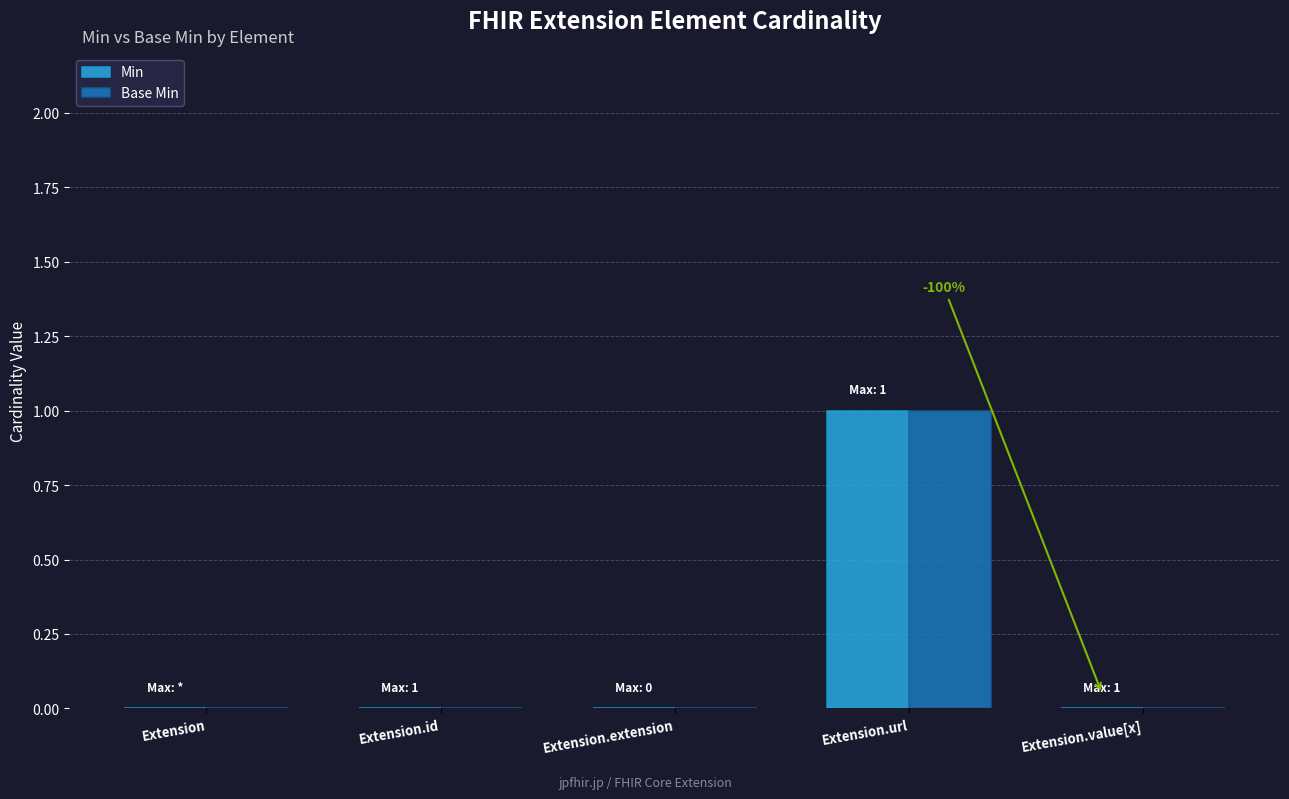

Reading left to right, extract all data points from this chart.

Min: 0	0	0	1	0
Base Min: 0	0	0	1	0